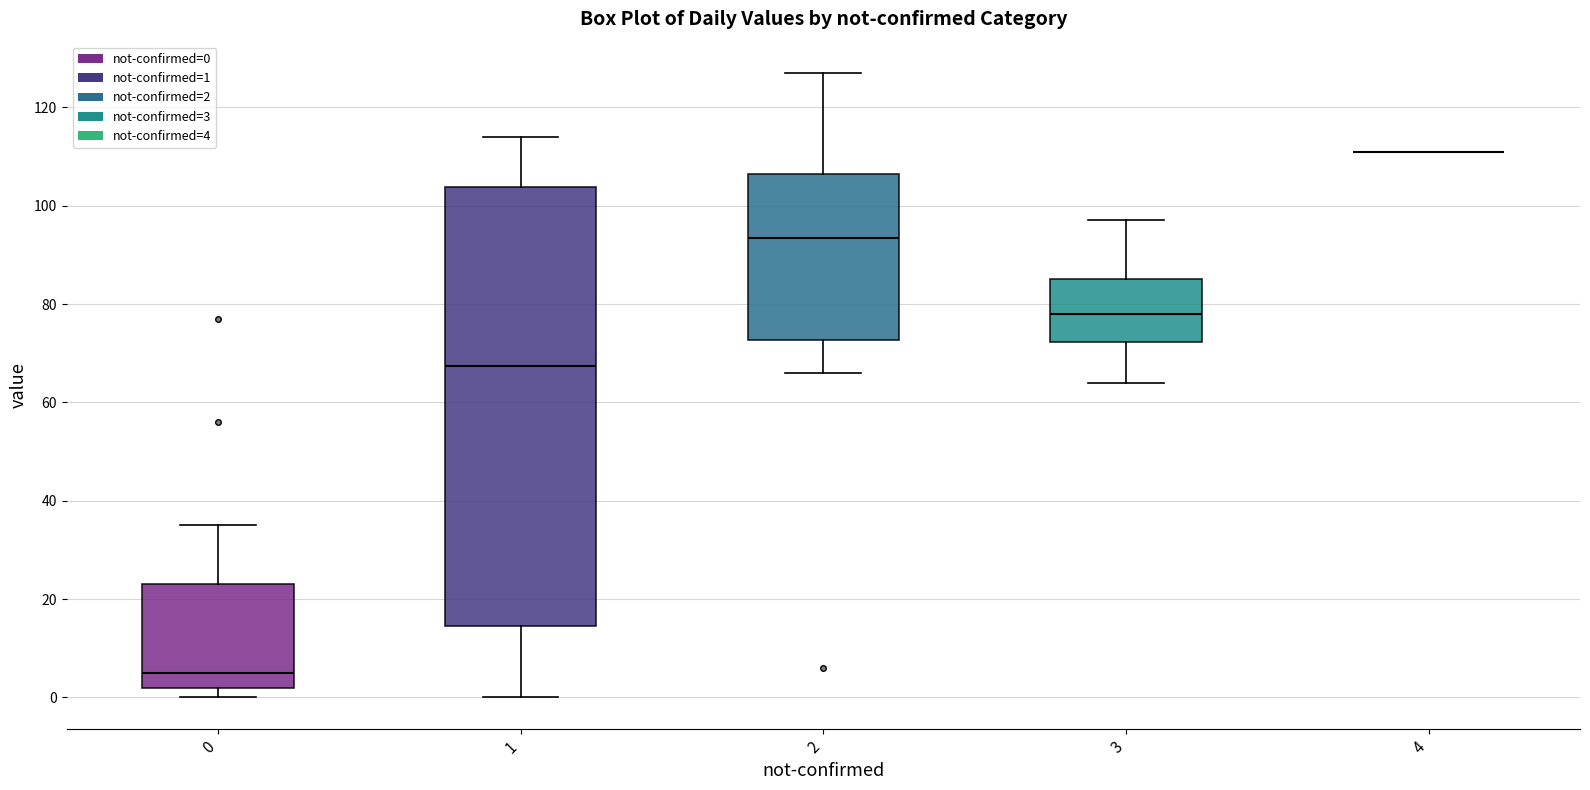

Where is the upper edge of the box at x = 2 on the y-axis? The values are not printed on the chart, so give them approximately, as read against the axis.

106